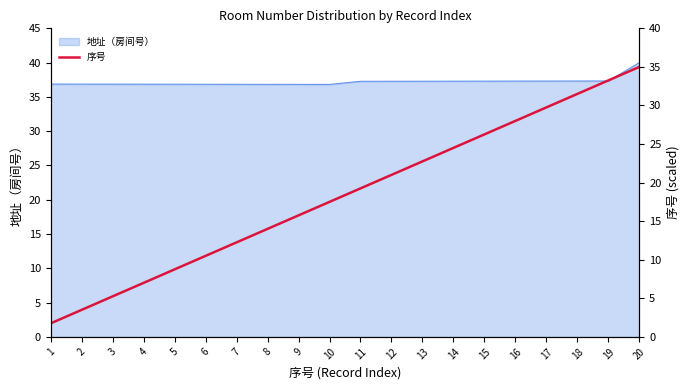

How many values exceed 19?

10